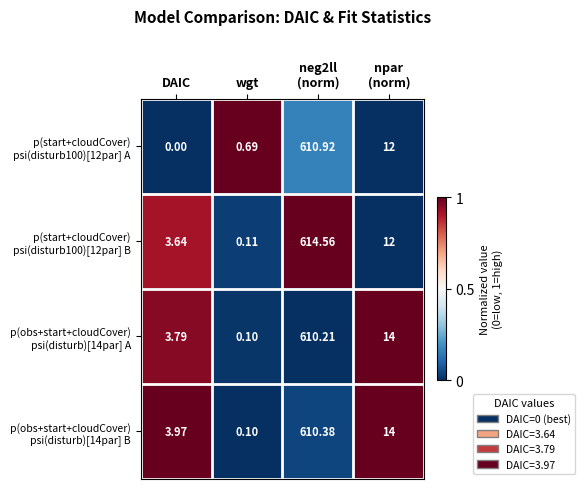

At which category does the chart reach its minimum across all series?

DAIC